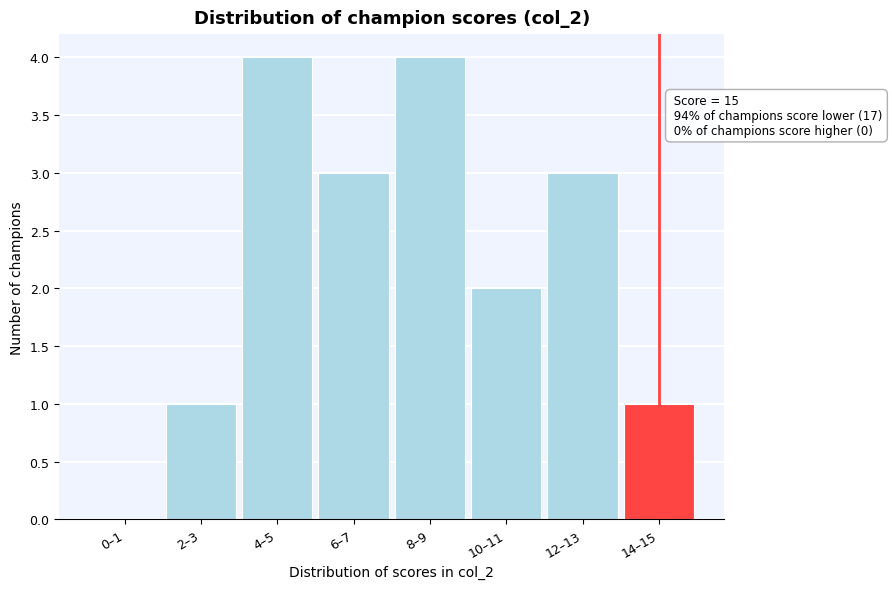

Reading left to right, list all the values displayed in this chart.

0–1=0	2–3=1	4–5=4	6–7=3	8–9=4	10–11=2	12–13=3	14–15=1